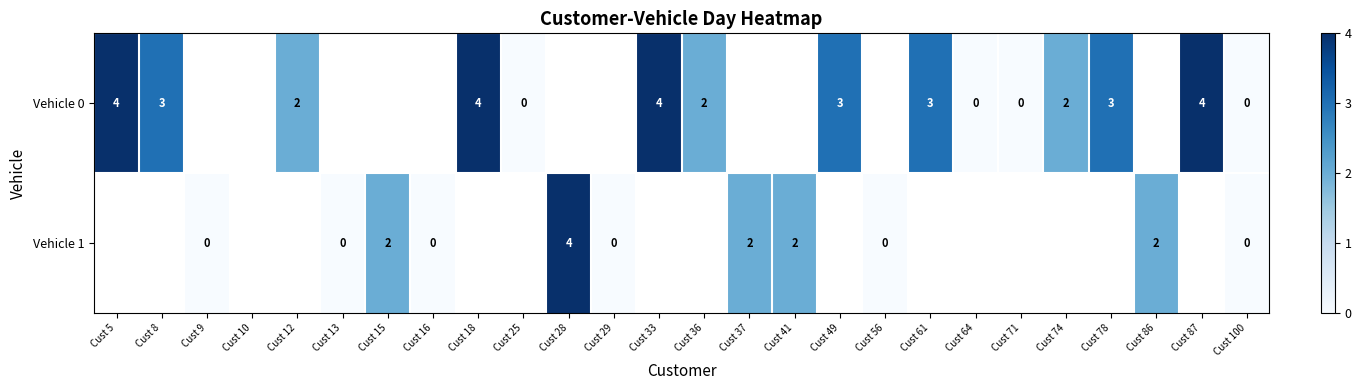

At which category does the chart reach its minimum across all series?

Cust 25